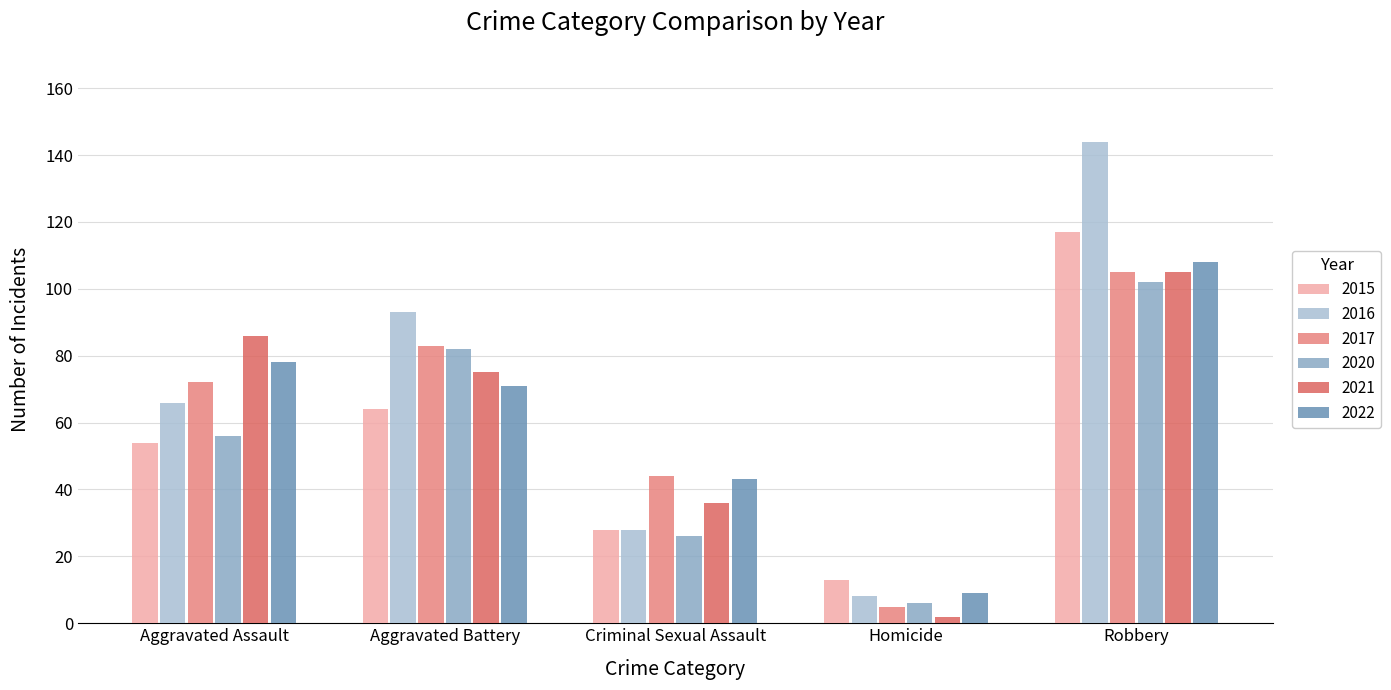

What is the approximate value of 2020 at Aggravated Battery?

82